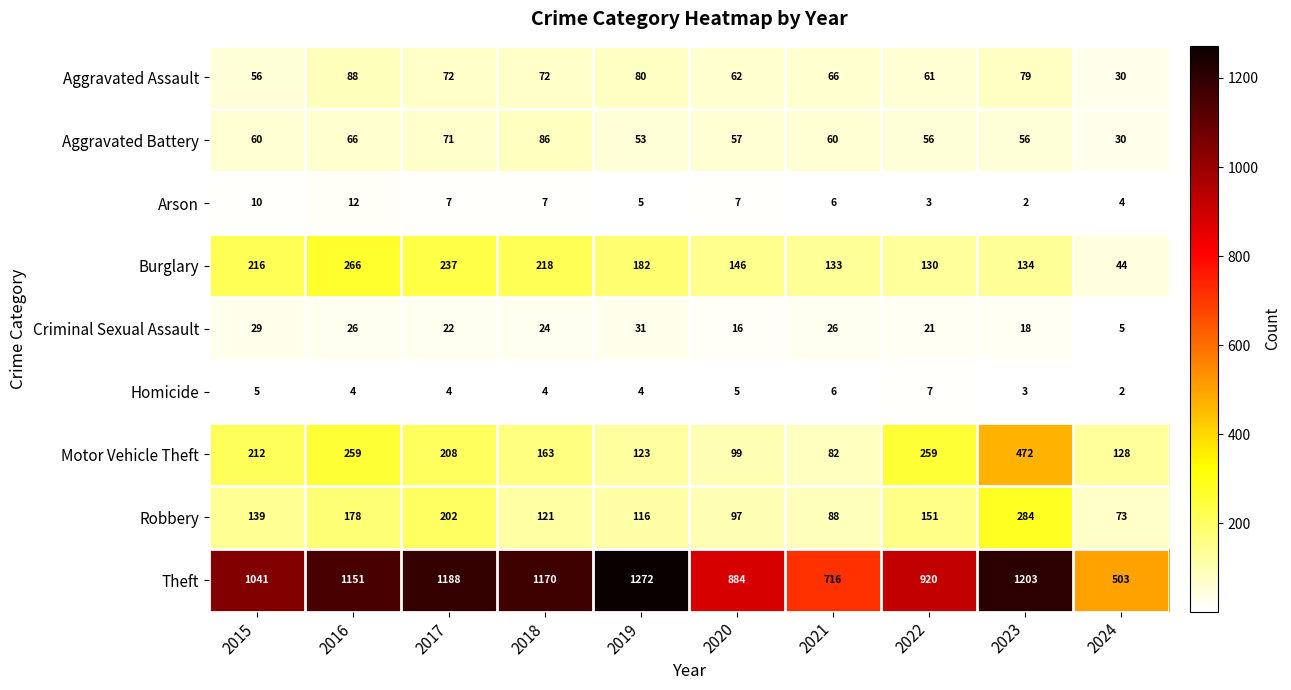

What is the total value across all series at 2016?

2050